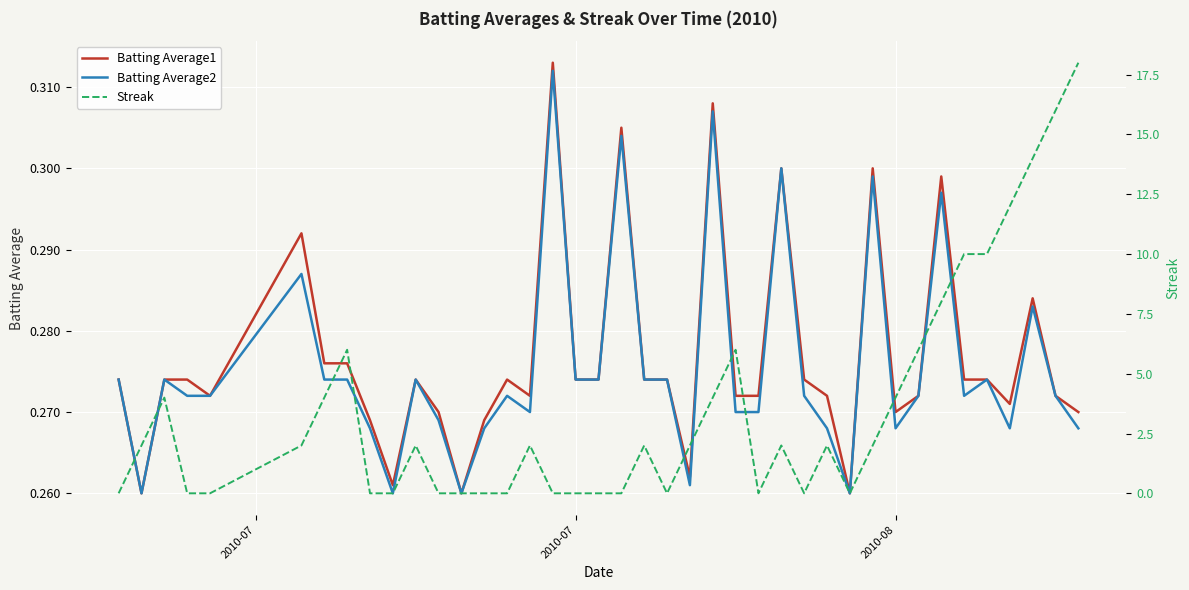

Is it true that Streak equals 11.1 at 33?

False